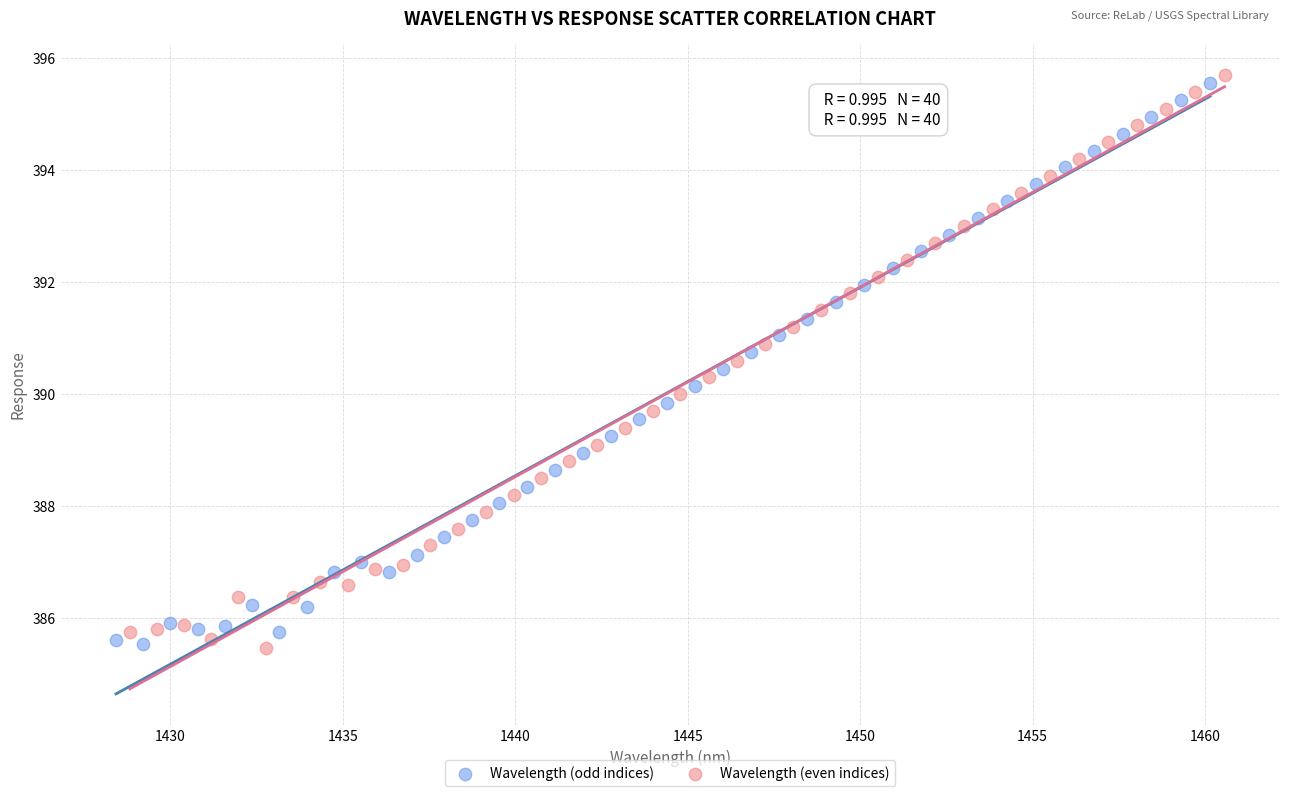

What are all the series names shown in the legend?

Wavelength (odd indices), Wavelength (even indices)